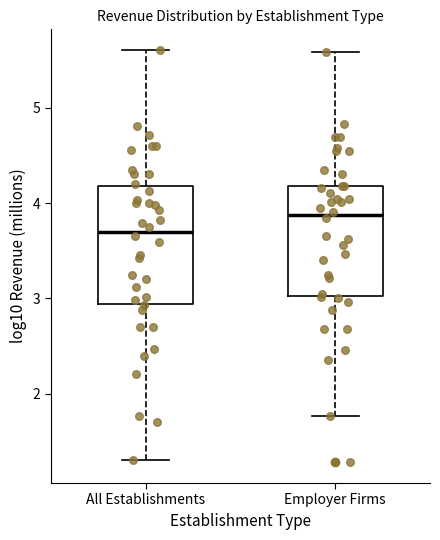

Reading left to right, read every box against the y-axis: the position of its median line, the range the box covers, and the ends of its whiskers. The values are not printed on the chart, so give them approximately, as read against the axis.

All Establishments: median 3.7, box 2.9 to 4.2, whiskers 1.3 to 5.6
Employer Firms: median 3.9, box 3.0 to 4.2, whiskers 1.8 to 5.6